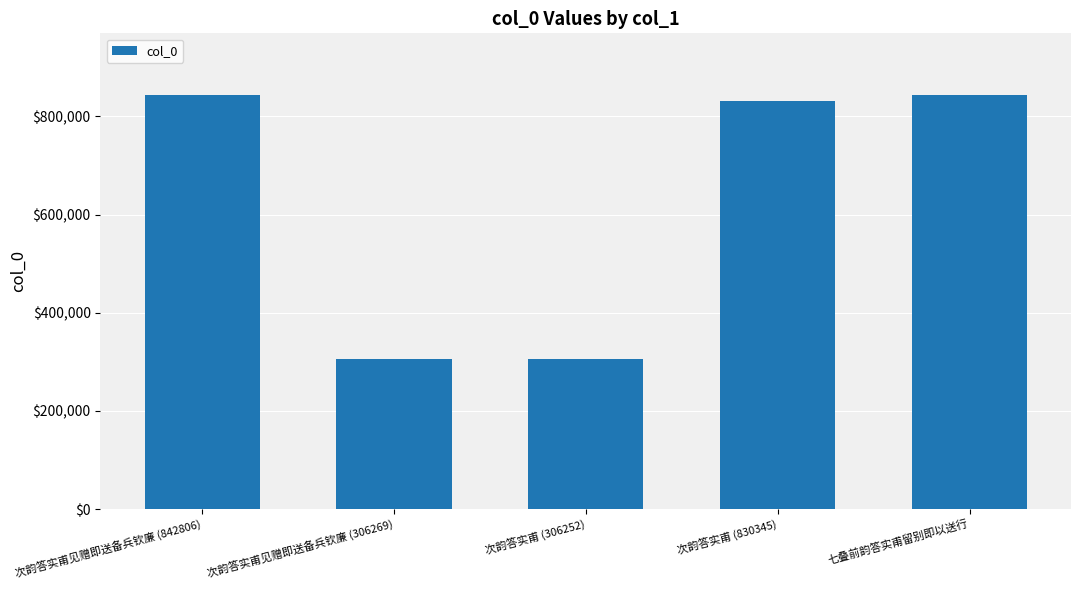

Count the number of categories in the chart.

5